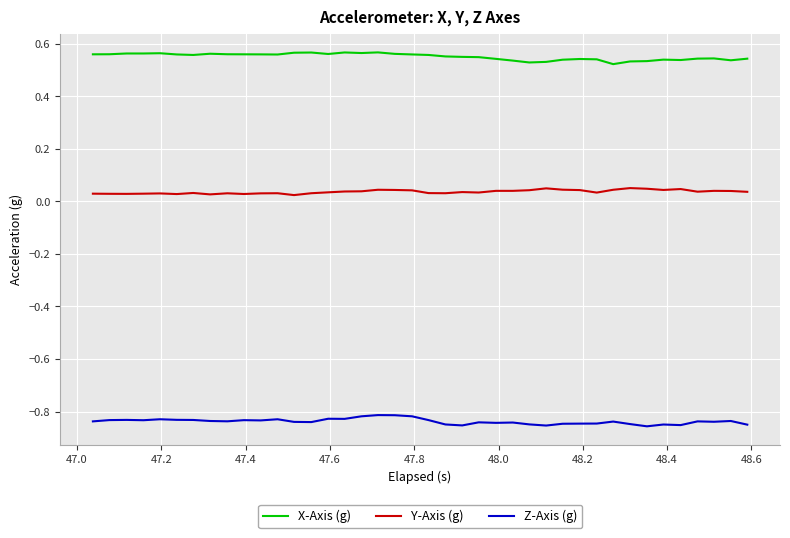

List the series in order of their peak value, highest first.

X-Axis (g), Y-Axis (g), Z-Axis (g)